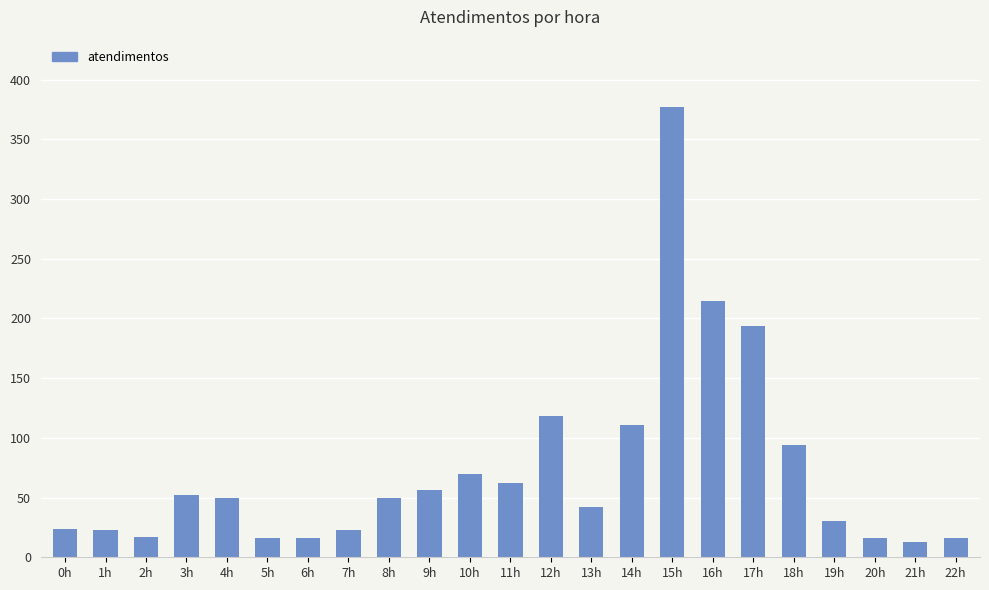

What is the minimum value shown in the chart?

13